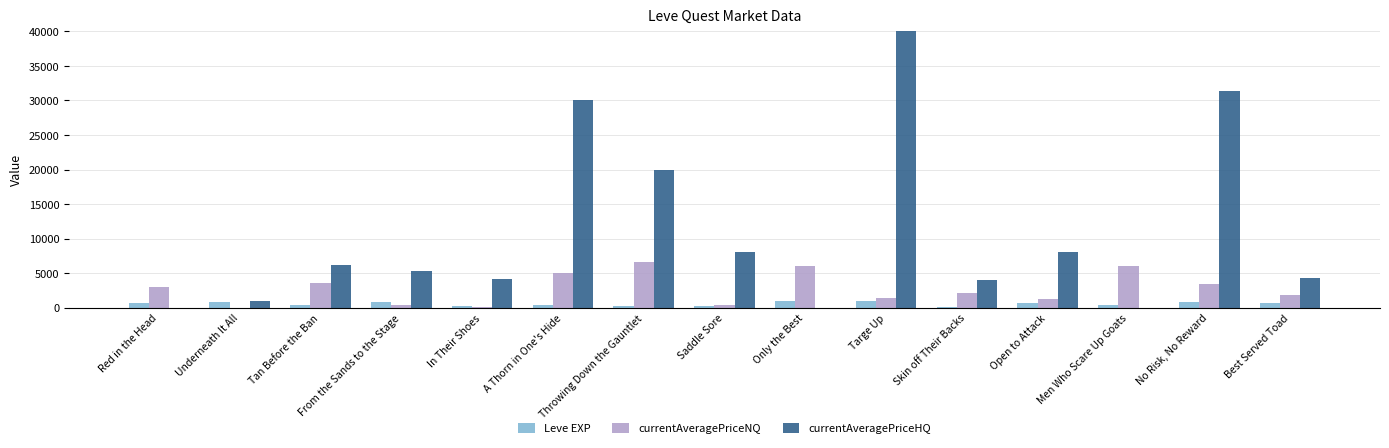

Which has a higher value, In Their Shoes or Best Served Toad?

Best Served Toad